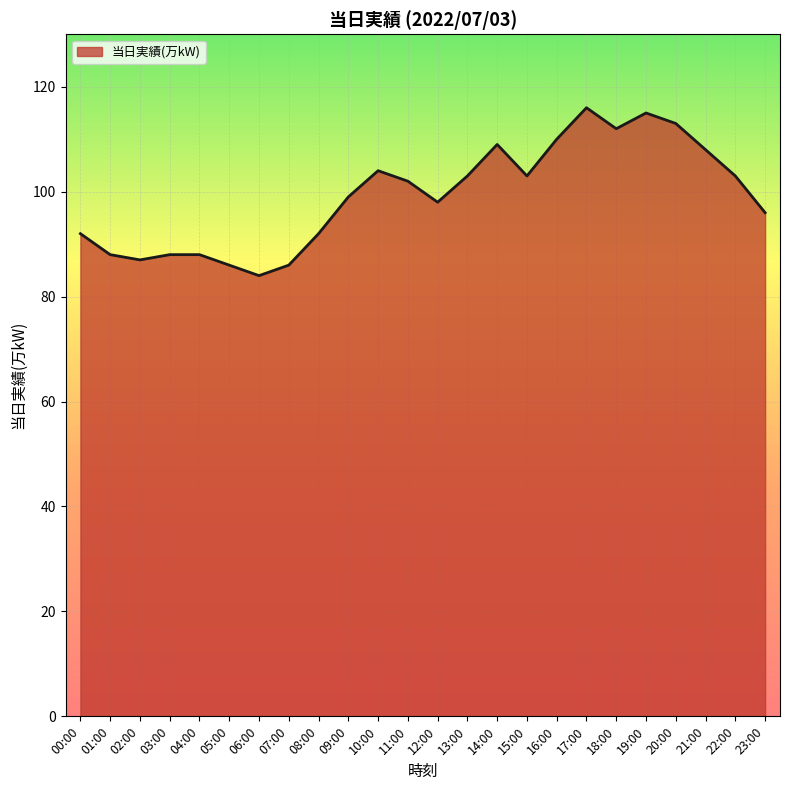

What is the difference between the values at 16:00 and 15:00?

7